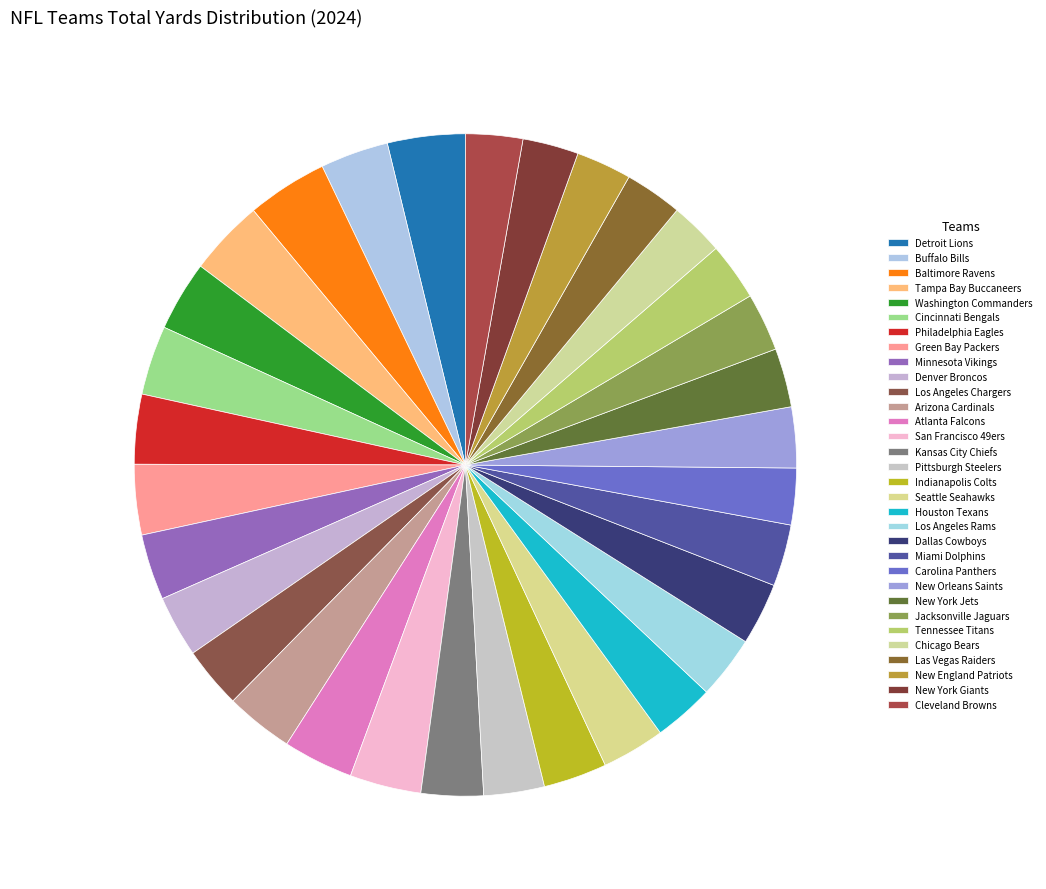

To the nearest percent, what is the average slice percentage?

3%